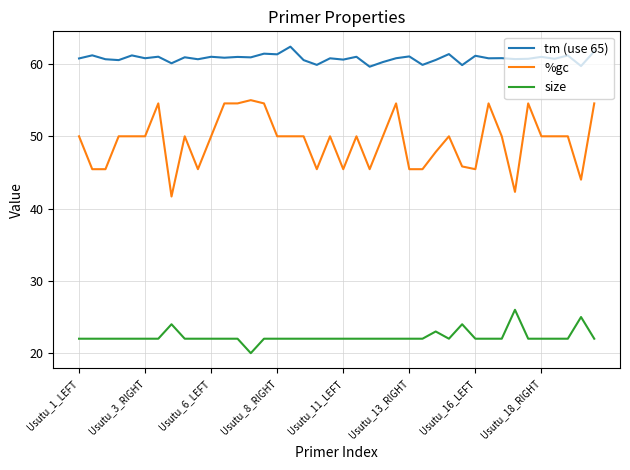

List the series in order of their peak value, lowest first.

size, %gc, tm (use 65)